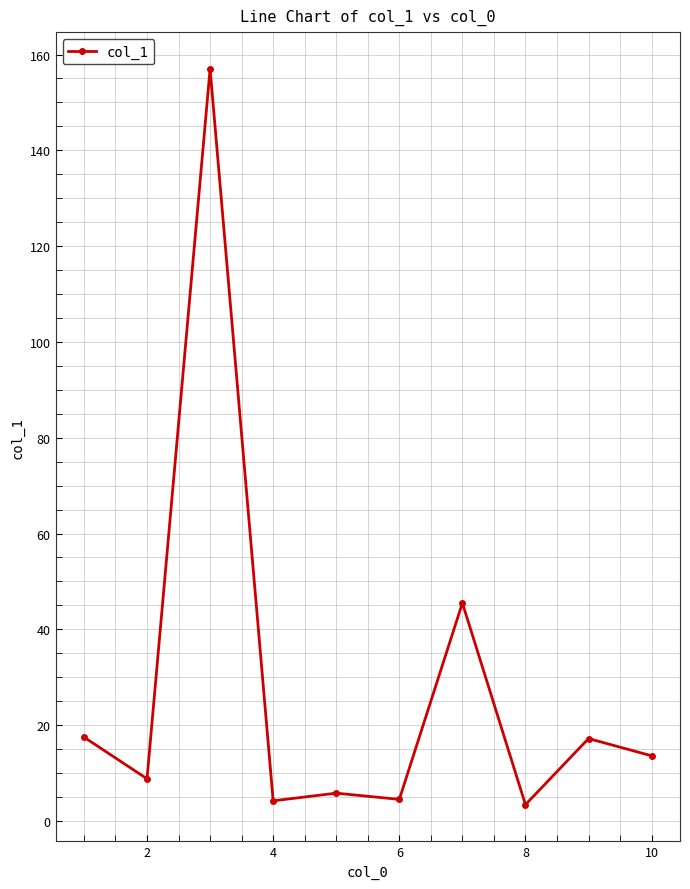

Is this an area chart (filled region under the line)?

No